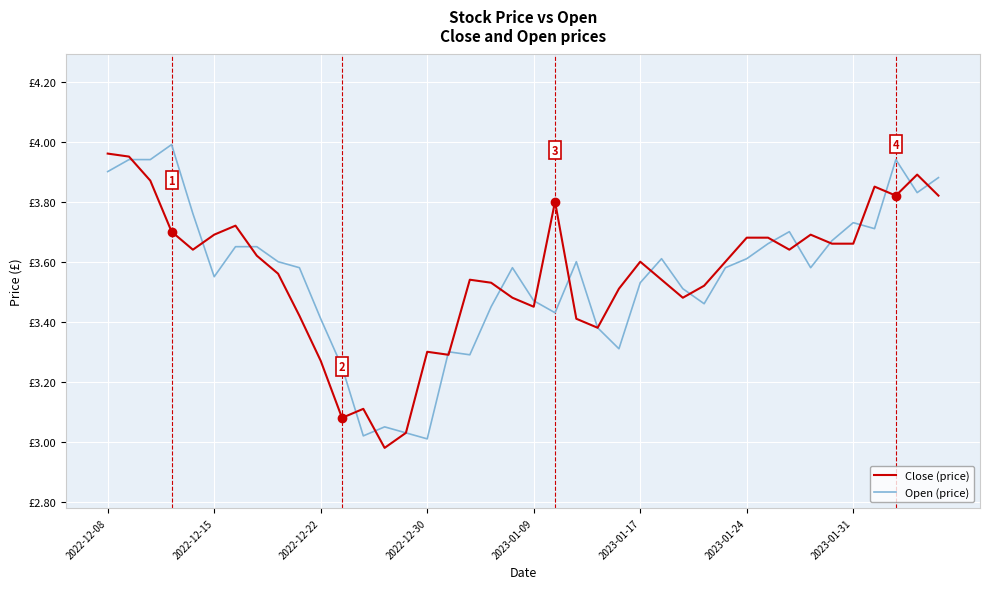

In Close (price), how many points are lower than both neighbors (excluding endpoints)?

9